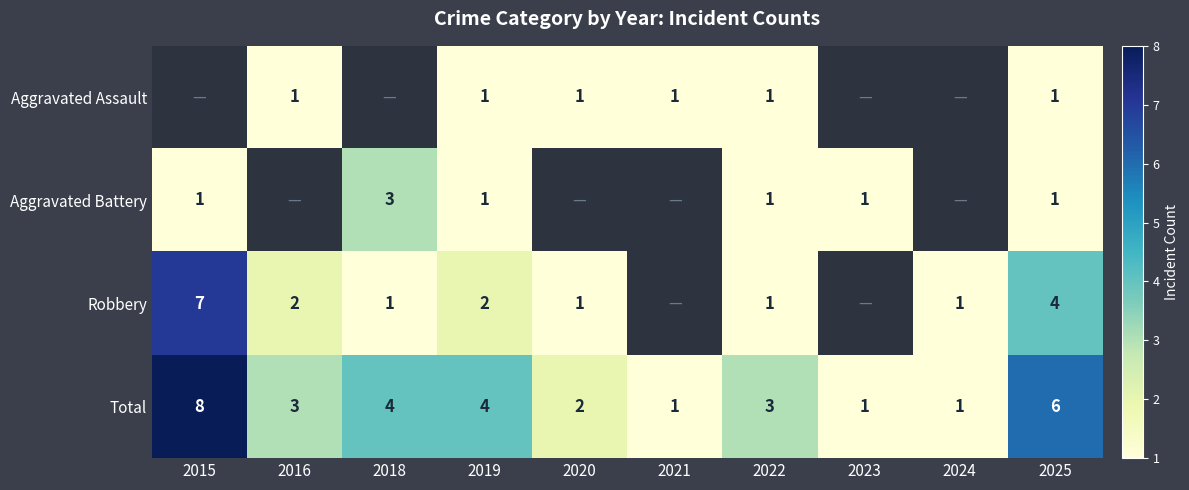

Count the number of categories in the chart.

10